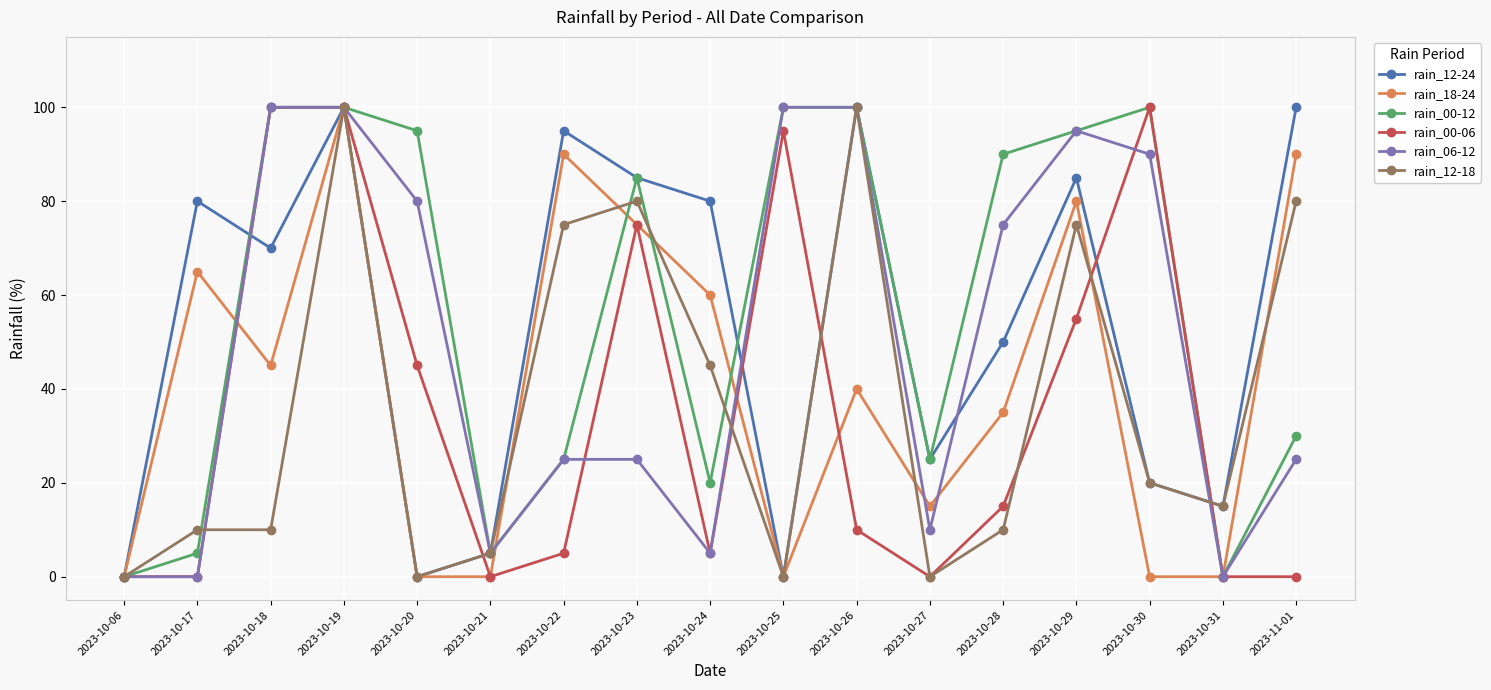

The rain_00-12 series shows 5 at 2023-10-17. True or false?

True